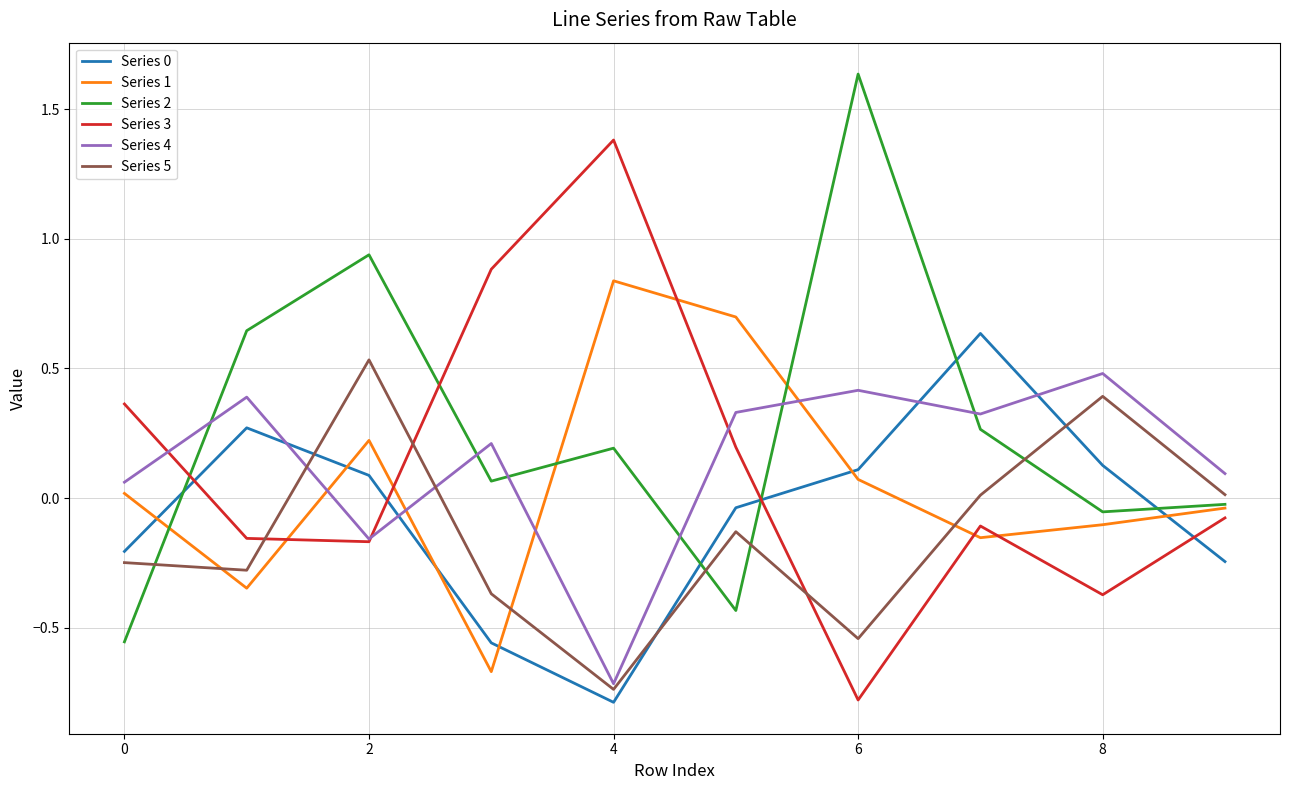

True or false: Series 5 and Series 3 intersect in this chart.

True